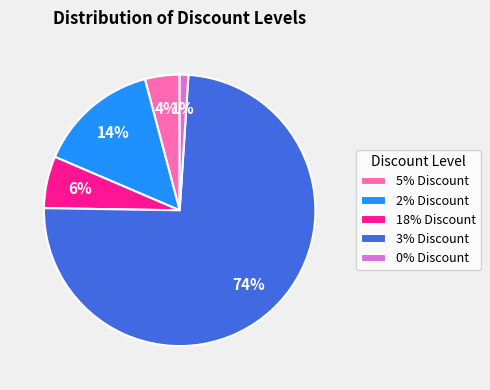

Combined, do 2% Discount and 5% Discount account for over 50%?

No